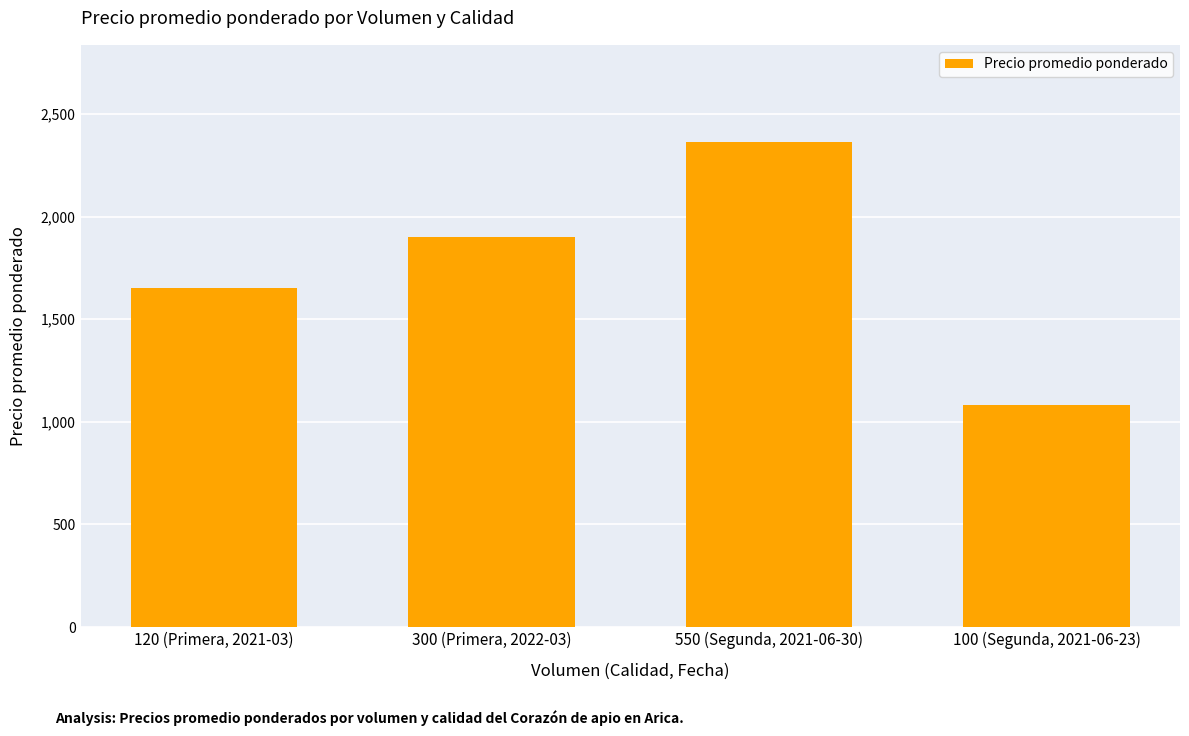

The value at 300 (Primera, 2022-03) is 1900. True or false?

True